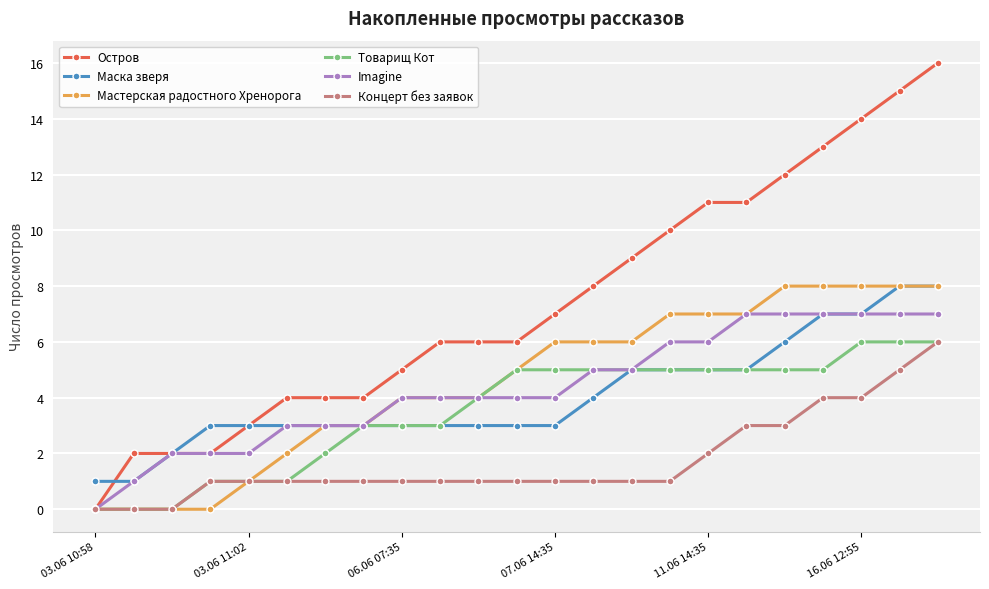

What is the value of the Маска зверя point at the 1st from the left?

1